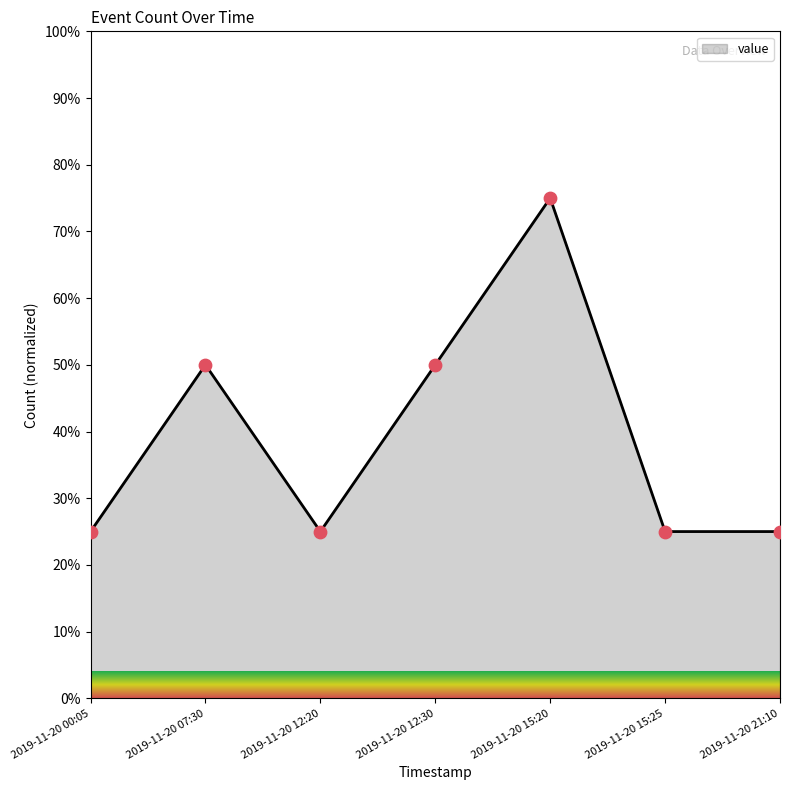

What is the change in value from 2019-11-20 07:30 to 2019-11-20 12:20?

-25